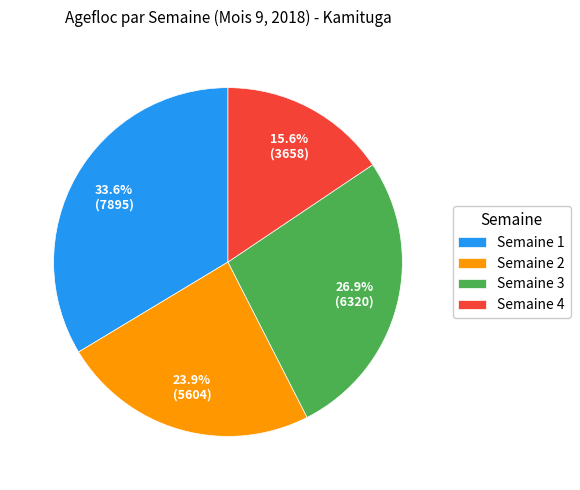

How many slices are in this pie chart?

4